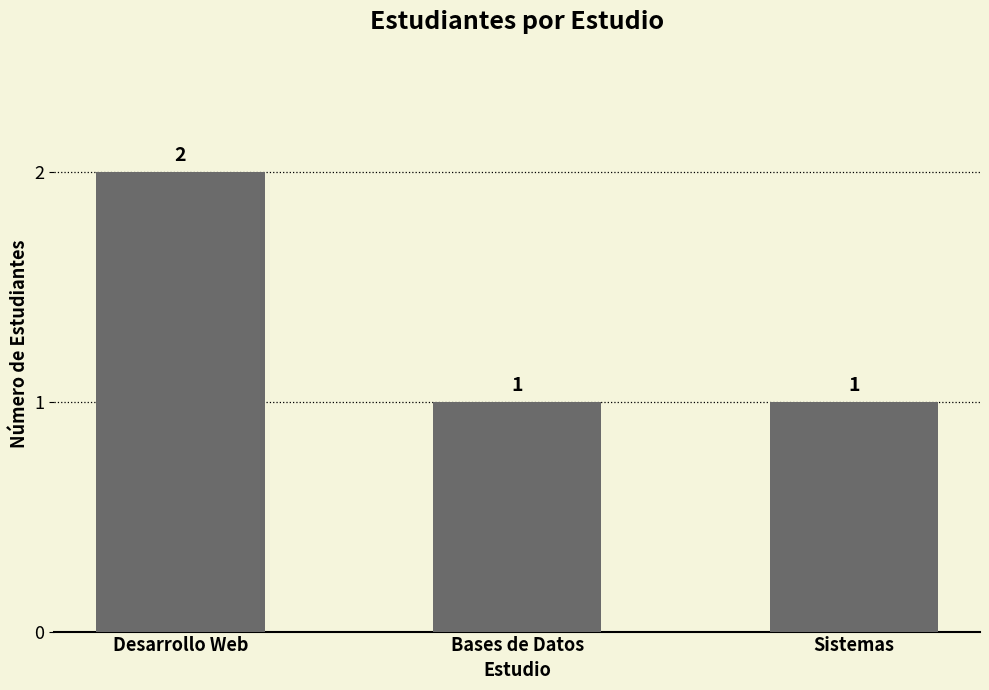

What is the label of the 3rd bar from the left?

Sistemas